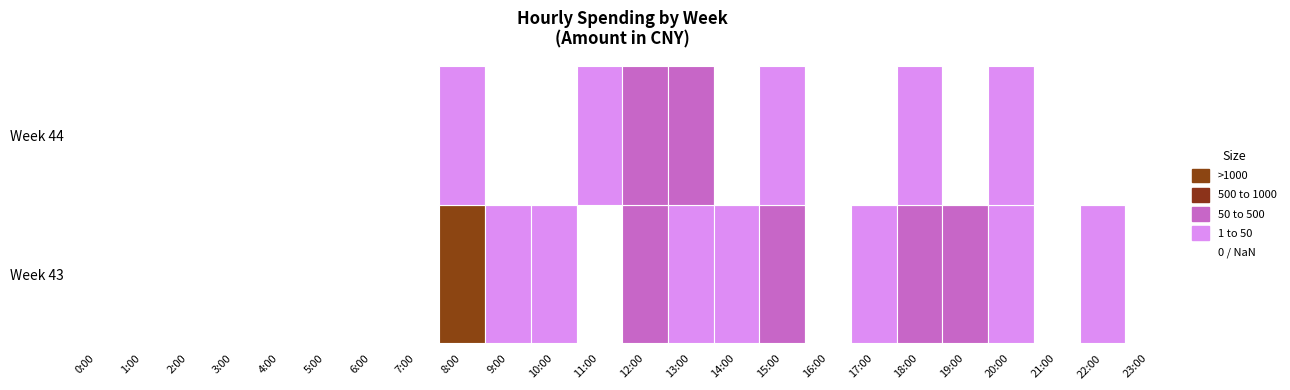

Reading left to right, what are all the values shown in this chart?

43: 0:00=0.0	1:00=0.0	2:00=0.0	3:00=0.0	4:00=0.0	5:00=0.0	6:00=0.0	7:00=0.0	8:00=1009.0	9:00=3.0	10:00=29.0	11:00=0.0	12:00=123.3	13:00=17.0	14:00=4.9	15:00=149.0	16:00=0.0	17:00=6.0	18:00=155.6	19:00=140.3	20:00=3.0	21:00=0.0	22:00=16.0	23:00=0.0
44: 0:00=0.0	1:00=0.0	2:00=0.0	3:00=0.0	4:00=0.0	5:00=0.0	6:00=0.0	7:00=0.0	8:00=3.0	9:00=0.0	10:00=0.0	11:00=16.0	12:00=68.0	13:00=78.0	14:00=0.0	15:00=3.1	16:00=0.0	17:00=0.0	18:00=3.0	19:00=0.0	20:00=50.0	21:00=0.0	22:00=0.0	23:00=0.0